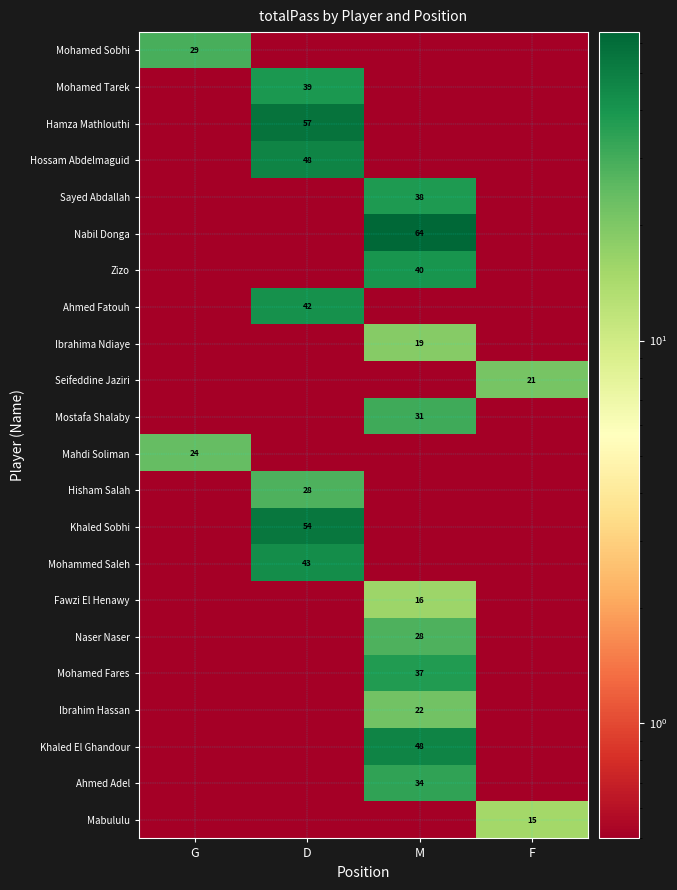

Is it true that Mabululu equals 15.0 at F?

True